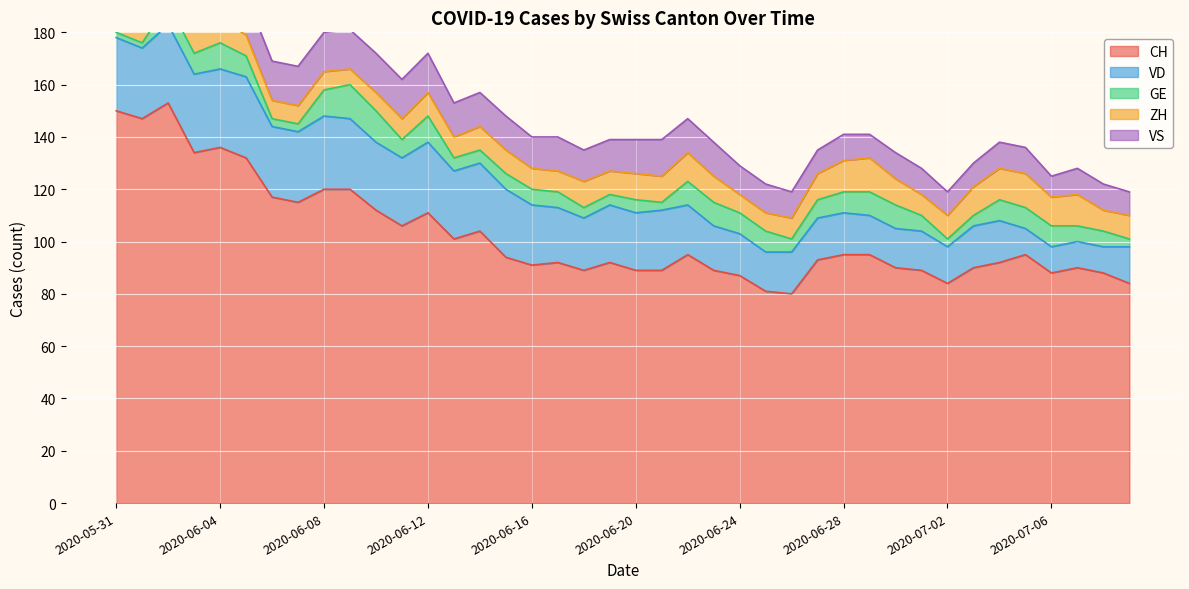

Which label corresponds to the largest value in the chart?

2020-06-02